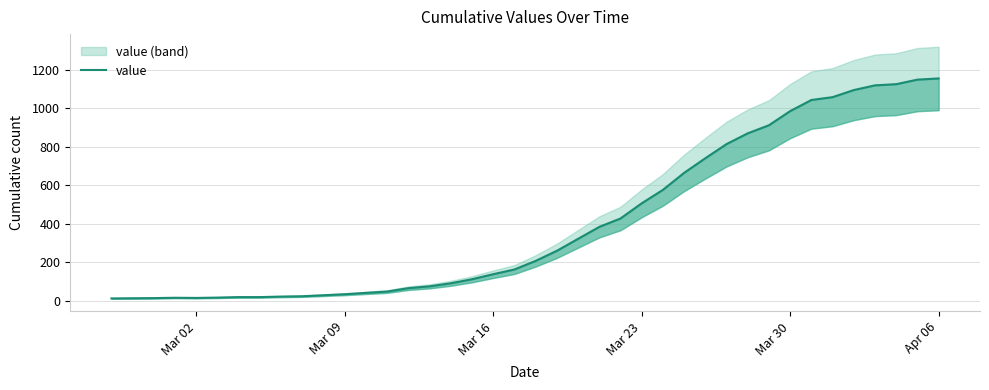

Is this an area chart (filled region under the line)?

No